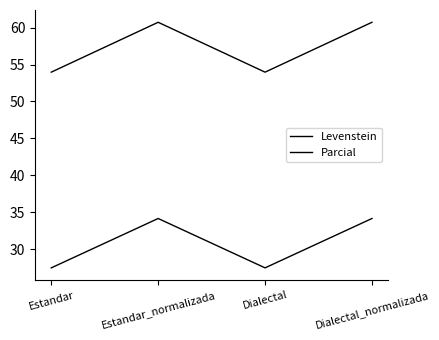

How many values in the Parcial series exceed 60?

2